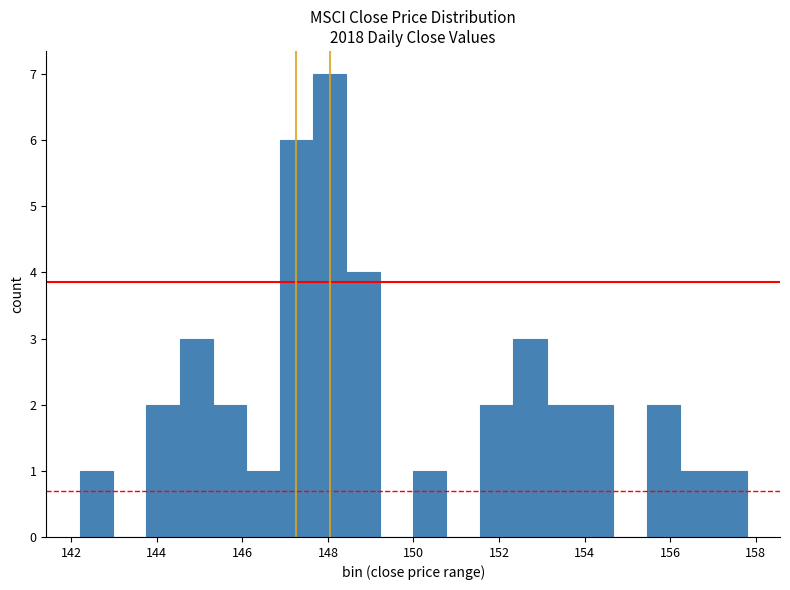

Around what value on the x-axis is the tallest bar? Give the approximate position of its centre, as read against the axis.

148.0